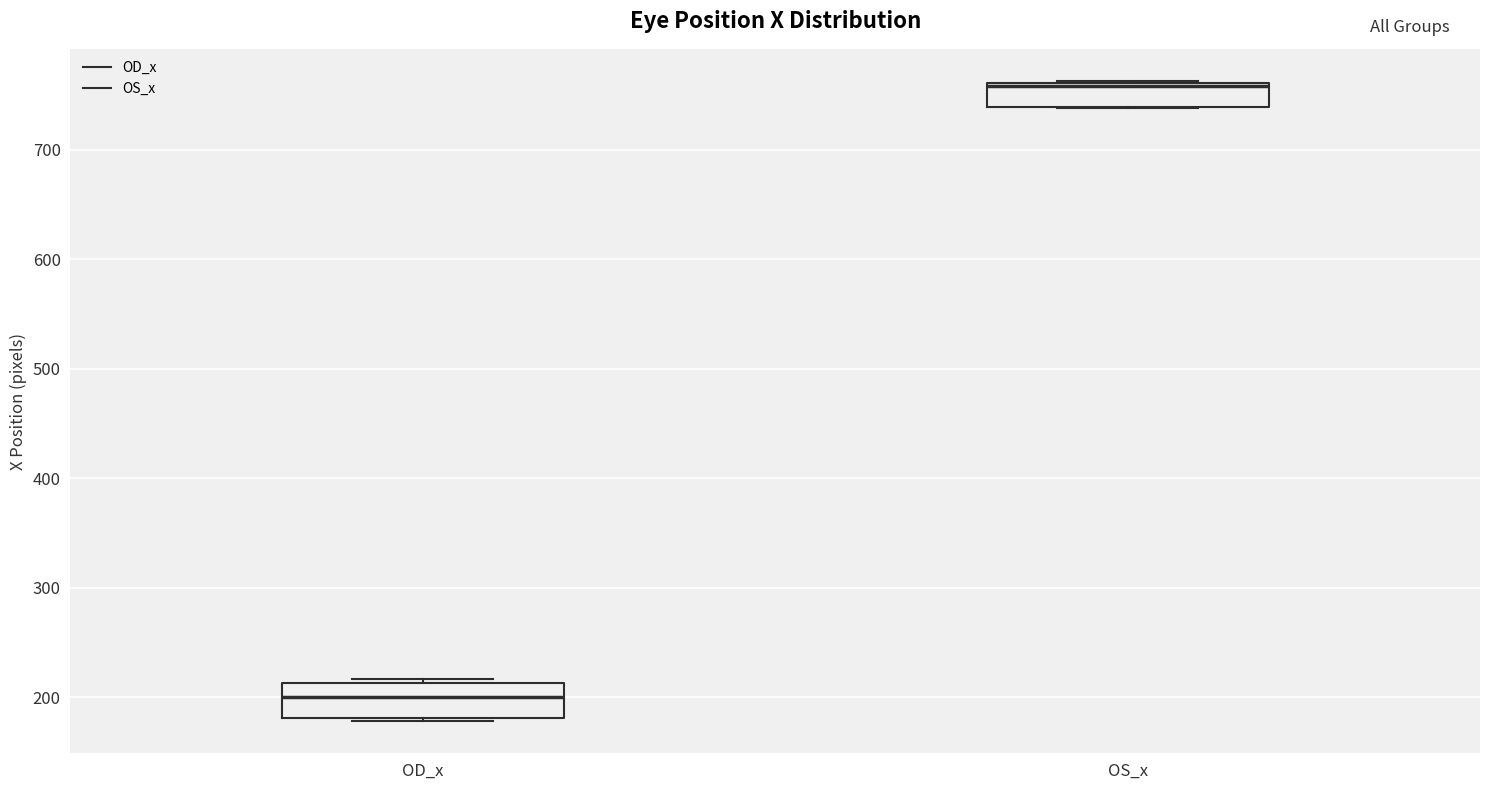

Reading left to right, transcribe this box plot: for each box, give where its median line is, the range the box spans, and where its two whiskers end, as read against the y-axis. The values are not printed on the chart, so give them approximately, as read against the axis.

OD_x: median 200, box 180 to 210, whiskers 180 to 220
OS_x: median 760, box 740 to 760, whiskers 740 to 760